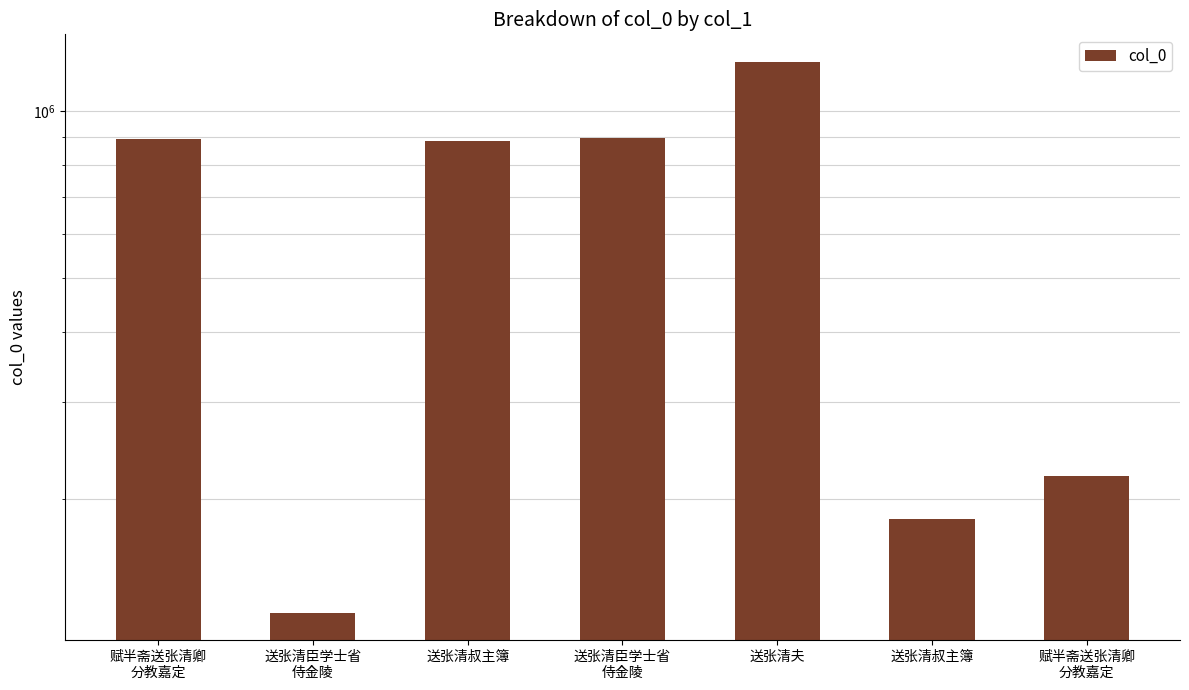

Is it true that the value at 送张清臣学士省
侍金陵 is 892668?

True